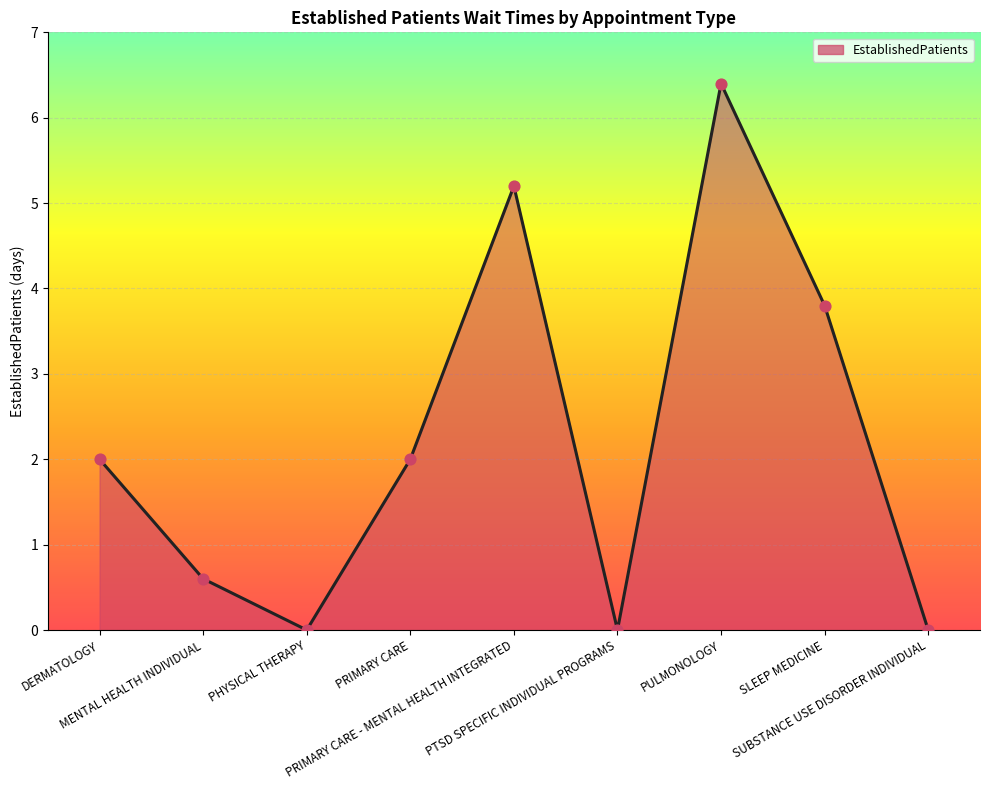

What is the difference between the maximum and minimum values?

6.4